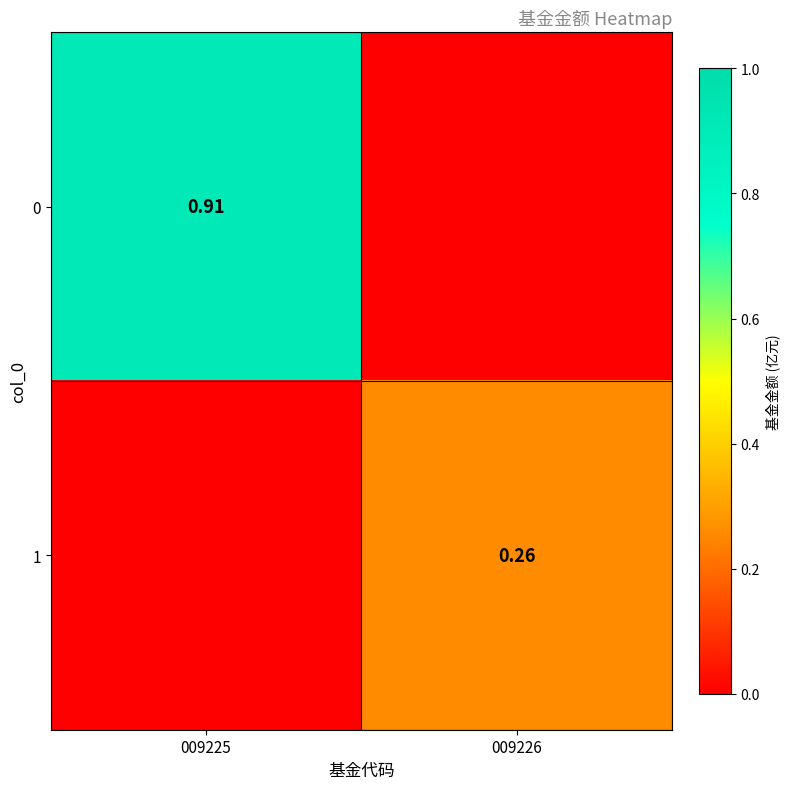

Is the value of 0 at 009226 greater than the value of 1 at 009226?

No